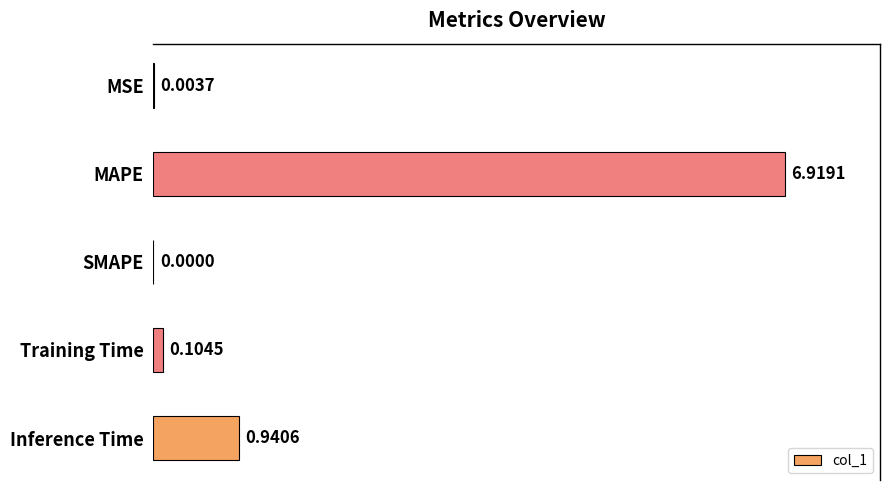

At which label is the value closest to 3?

Inference Time